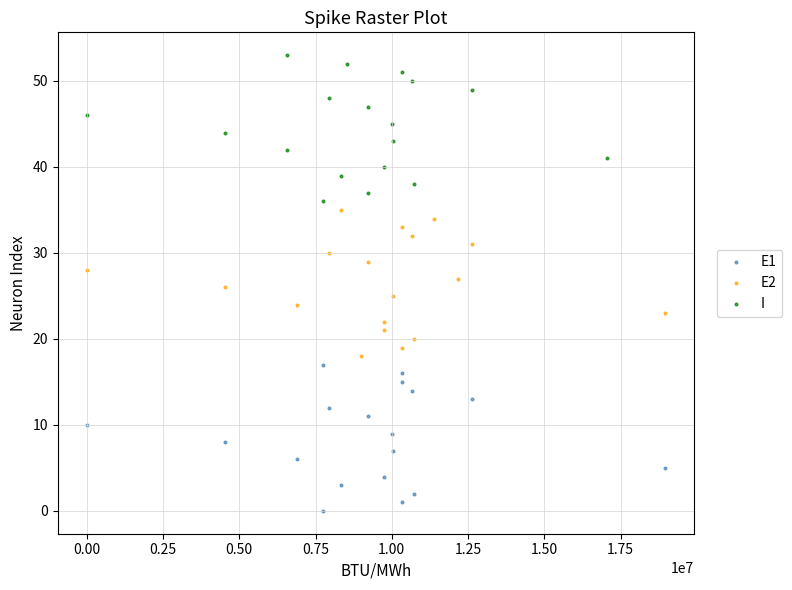

Which series contains the lowest Y value?

E1